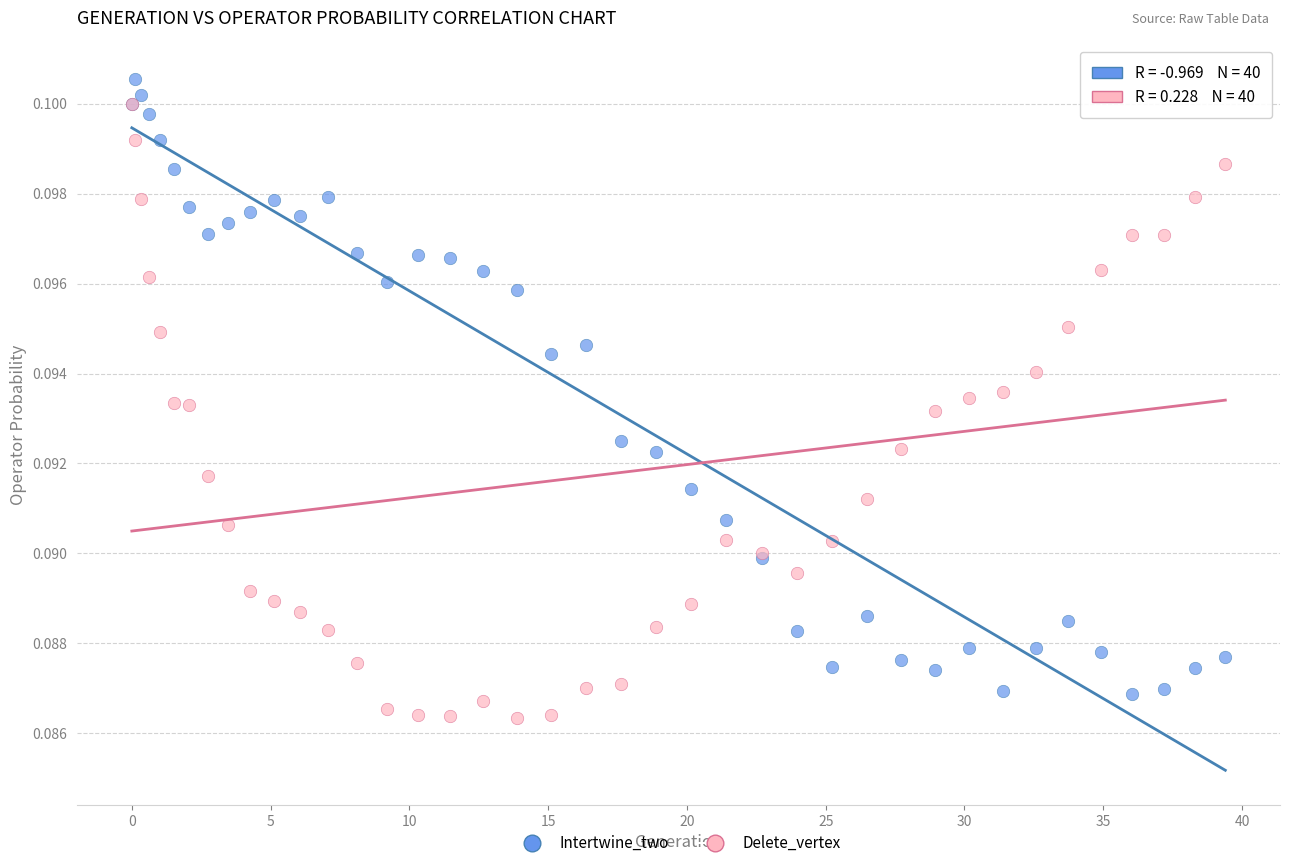

Which series reaches the minimum Y coordinate?

Delete_vertex